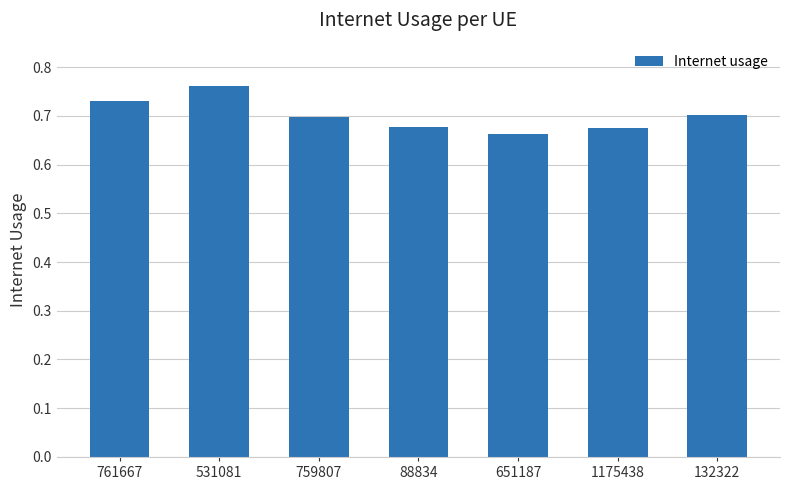

How many values are between 0 and 1?

7